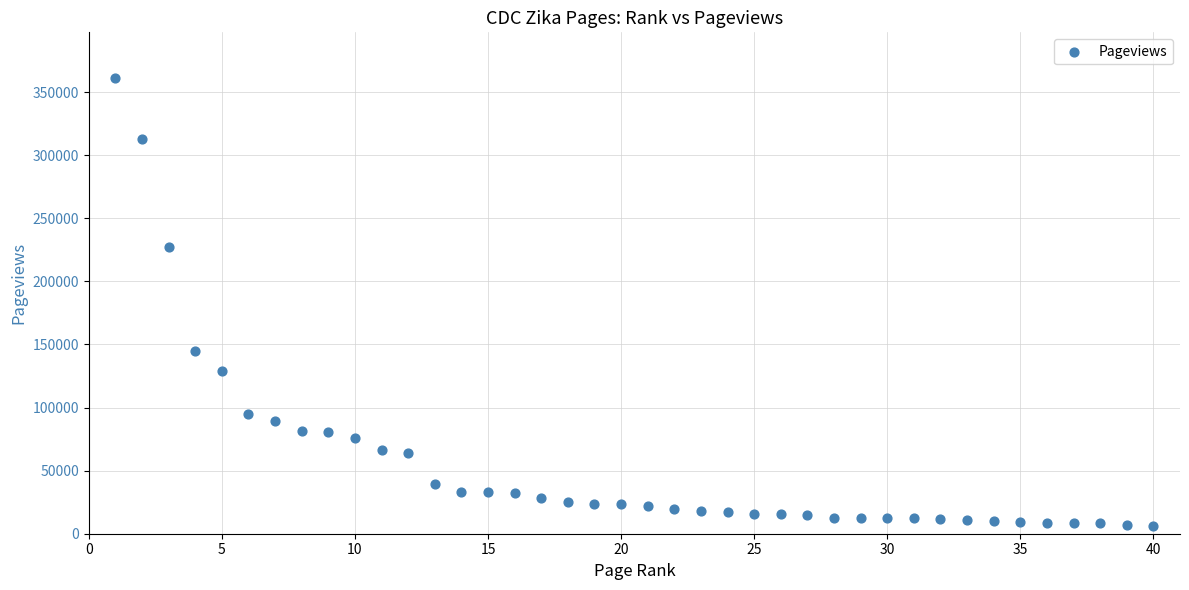

What Y value in the scatter plot is closest to 183640?

144795